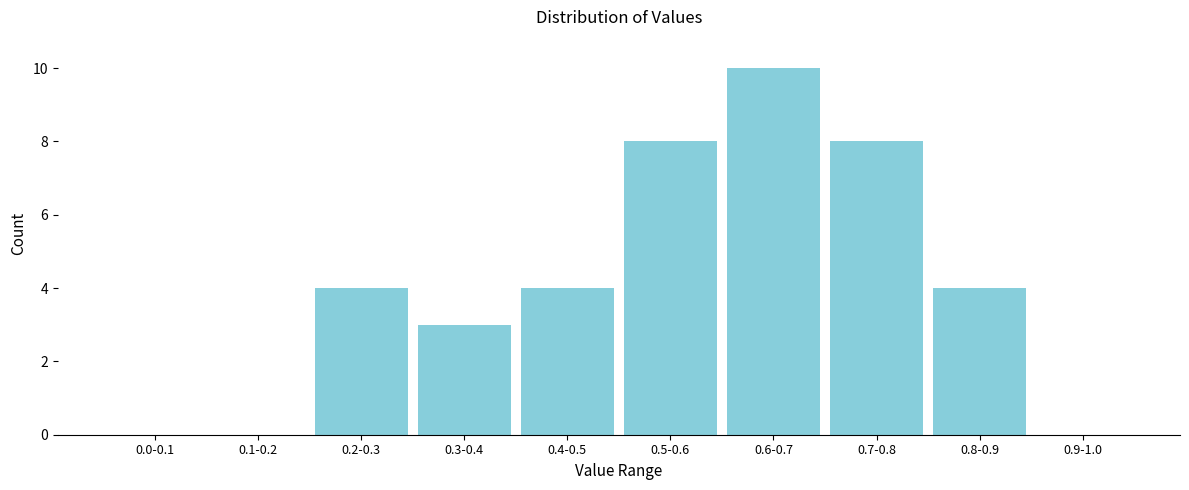

Reading left to right, transcribe all the data shown in this chart.

0.0-0.1=0	0.1-0.2=0	0.2-0.3=4	0.3-0.4=3	0.4-0.5=4	0.5-0.6=8	0.6-0.7=10	0.7-0.8=8	0.8-0.9=4	0.9-1.0=0